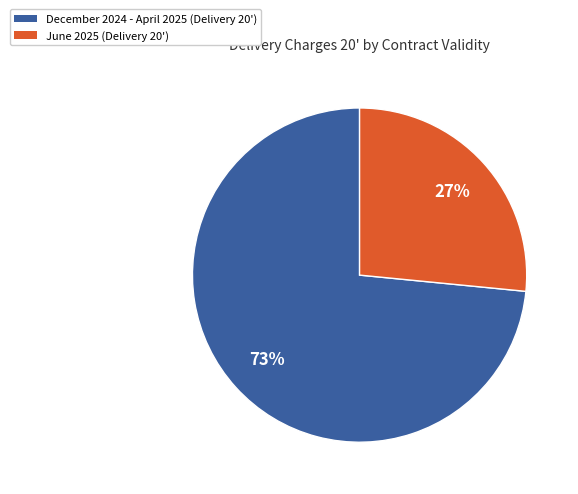

Is there any slice that represents more than half of the pie?

Yes